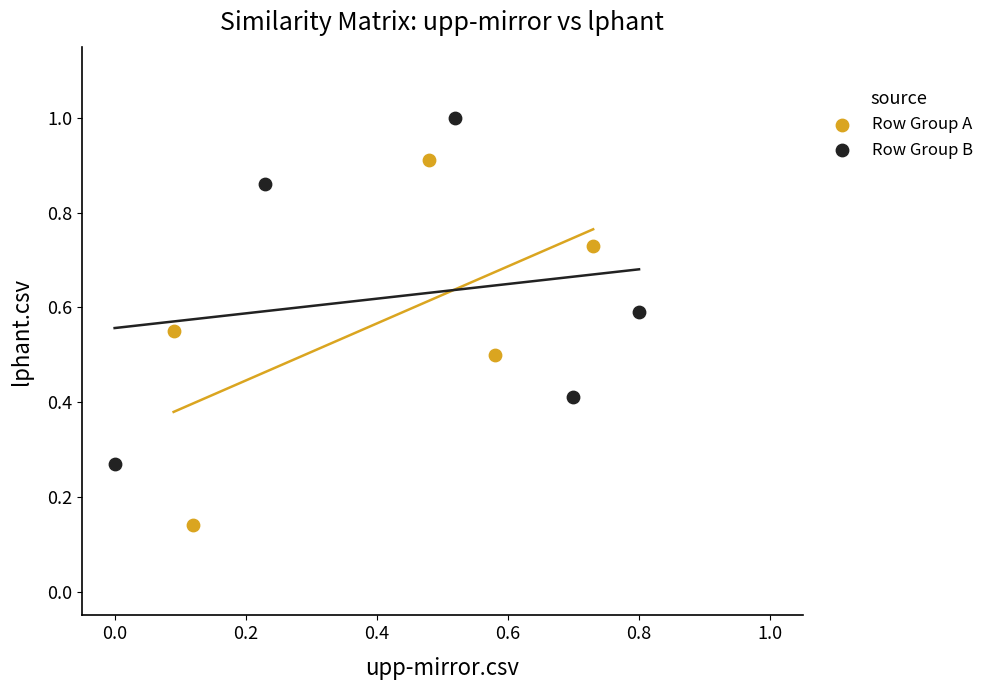

Which series contains the lowest Y value?

Row Group A